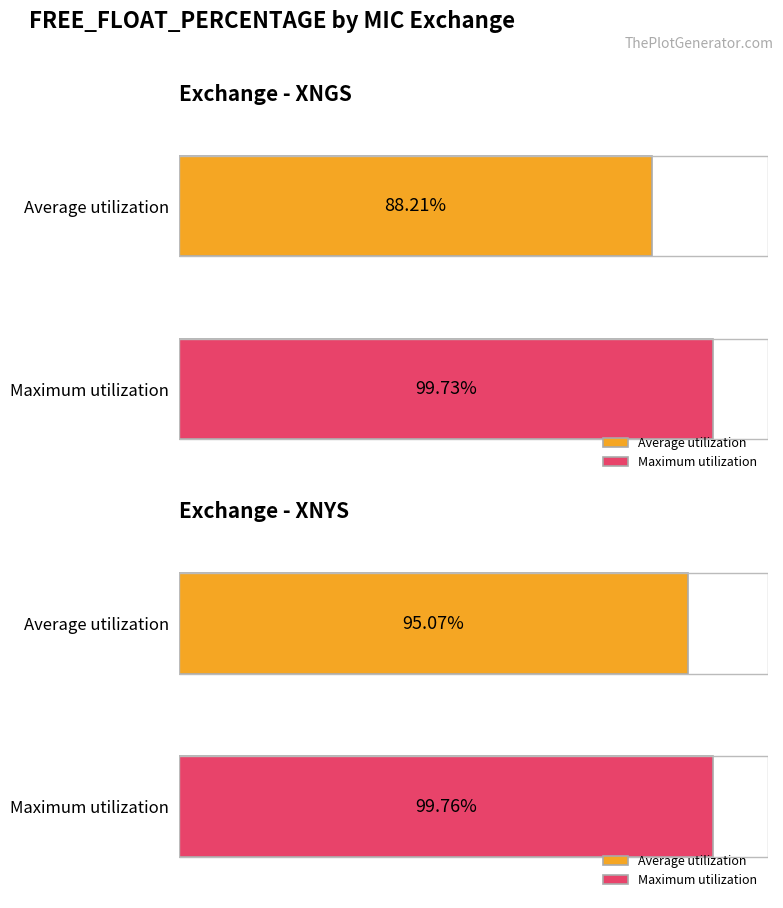

Which series has the largest range (max minus min)?

Average utilization